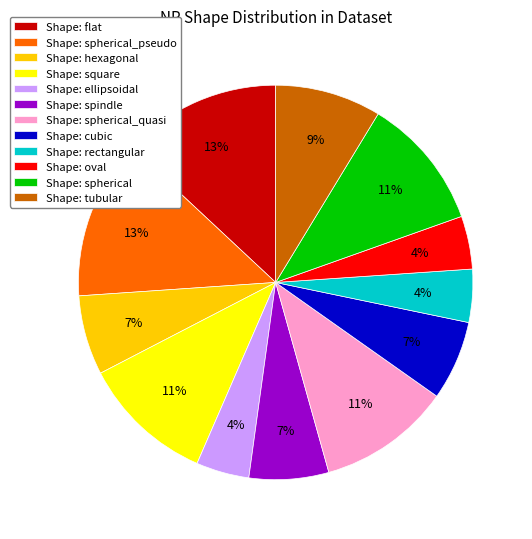

Count the number of slices in the pie.

12